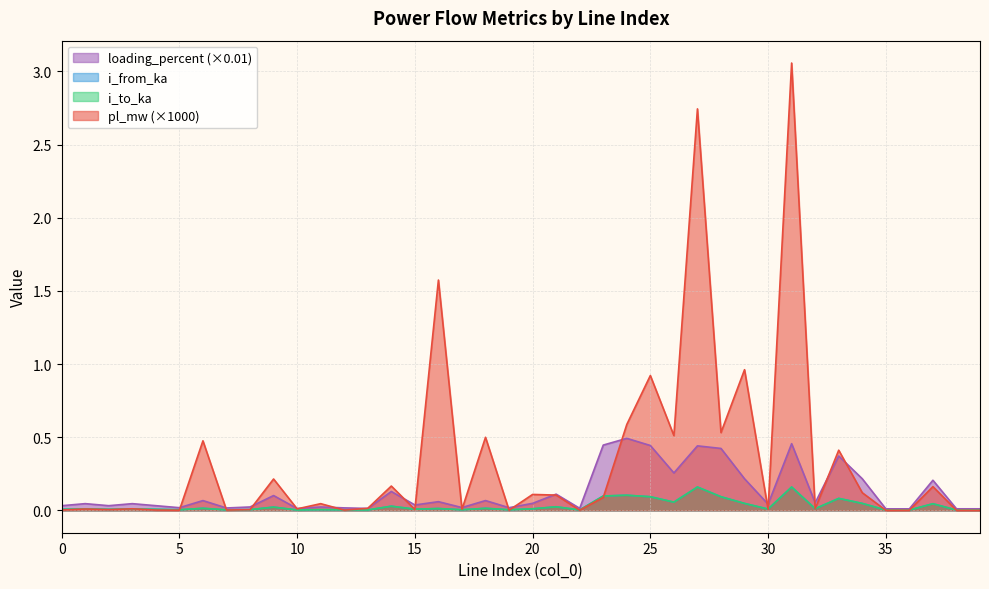

Reading left to right, list all the values displayed in this chart.

pl_mw: 0=0.0	1=0.0	2=0.0	3=0.0	4=0.0	5=0.0	6=0.5	7=0.0	8=0.0	9=0.2	10=0.0	11=0.0	12=0.0	13=0.0	14=0.2	15=0.0	16=1.6	17=0.0	18=0.5	19=0.0	20=0.1	21=0.1	22=0.0	23=0.1	24=0.6	25=0.9	26=0.5	27=2.7	28=0.5	29=1.0	30=0.0	31=3.1	32=0.0	33=0.4	34=0.1	35=0.0	36=0.0	37=0.2	38=0.0	39=0.0
i_from_ka: 0=0.0	1=0.0	2=0.0	3=0.0	4=0.0	5=0.0	6=0.0	7=0.0	8=0.0	9=0.0	10=0.0	11=0.0	12=0.0	13=0.0	14=0.0	15=0.0	16=0.0	17=0.0	18=0.0	19=0.0	20=0.0	21=0.0	22=0.0	23=0.1	24=0.1	25=0.1	26=0.1	27=0.2	28=0.1	29=0.0	30=0.0	31=0.2	32=0.0	33=0.1	34=0.0	35=0.0	36=0.0	37=0.0	38=0.0	39=0.0
i_to_ka: 0=0.0	1=0.0	2=0.0	3=0.0	4=0.0	5=0.0	6=0.0	7=0.0	8=0.0	9=0.0	10=0.0	11=0.0	12=0.0	13=0.0	14=0.0	15=0.0	16=0.0	17=0.0	18=0.0	19=0.0	20=0.0	21=0.0	22=0.0	23=0.1	24=0.1	25=0.1	26=0.1	27=0.2	28=0.1	29=0.0	30=0.0	31=0.2	32=0.0	33=0.1	34=0.0	35=0.0	36=0.0	37=0.0	38=0.0	39=0.0
loading_percent: 0=0.0	1=0.0	2=0.0	3=0.0	4=0.0	5=0.0	6=0.1	7=0.0	8=0.0	9=0.1	10=0.0	11=0.0	12=0.0	13=0.0	14=0.1	15=0.0	16=0.1	17=0.0	18=0.1	19=0.0	20=0.0	21=0.1	22=0.0	23=0.4	24=0.5	25=0.4	26=0.3	27=0.4	28=0.4	29=0.2	30=0.0	31=0.5	32=0.1	33=0.4	34=0.2	35=0.0	36=0.0	37=0.2	38=0.0	39=0.0